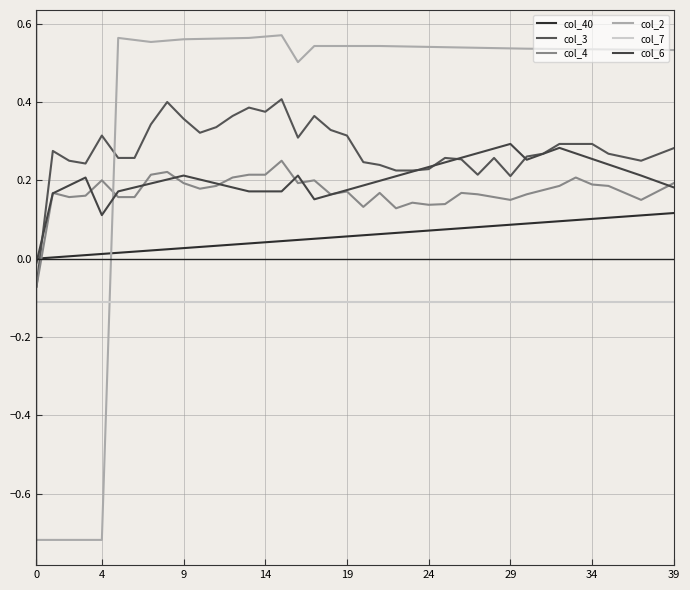

What is the maximum value shown in the chart?

0.6